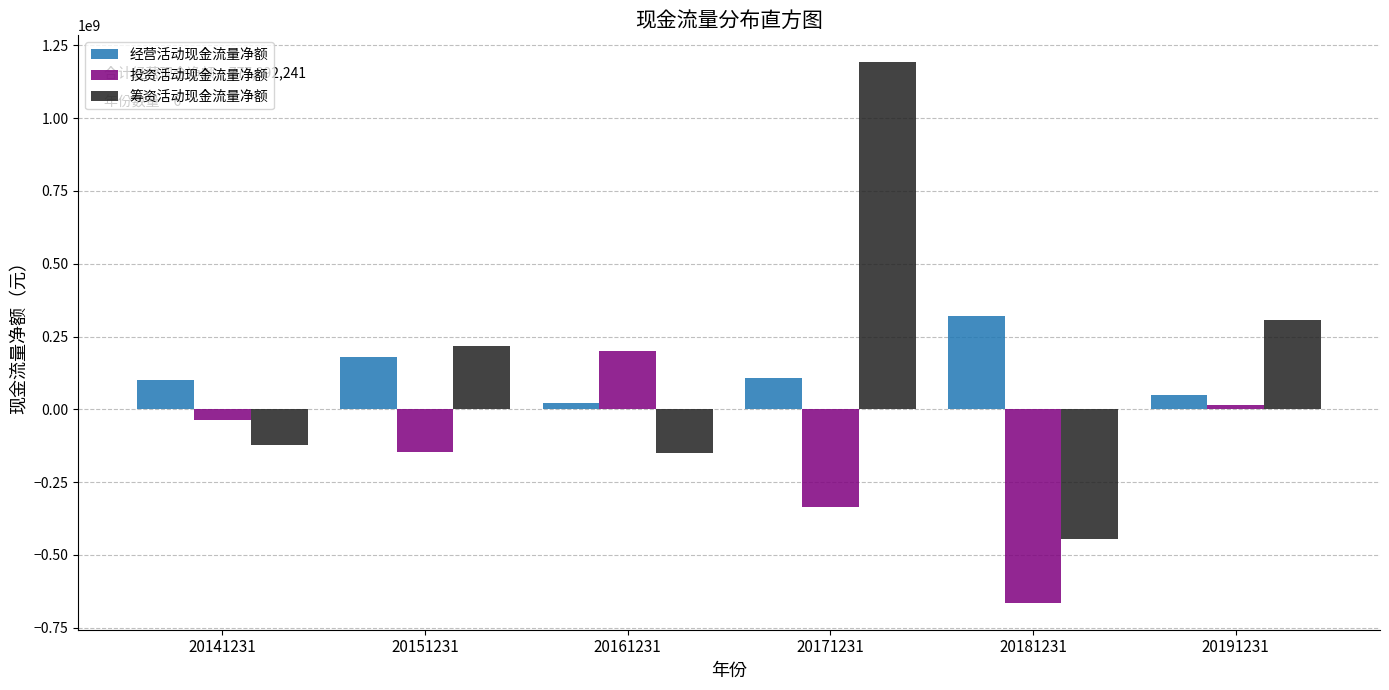

What is the smallest value displayed?

-663842833.4